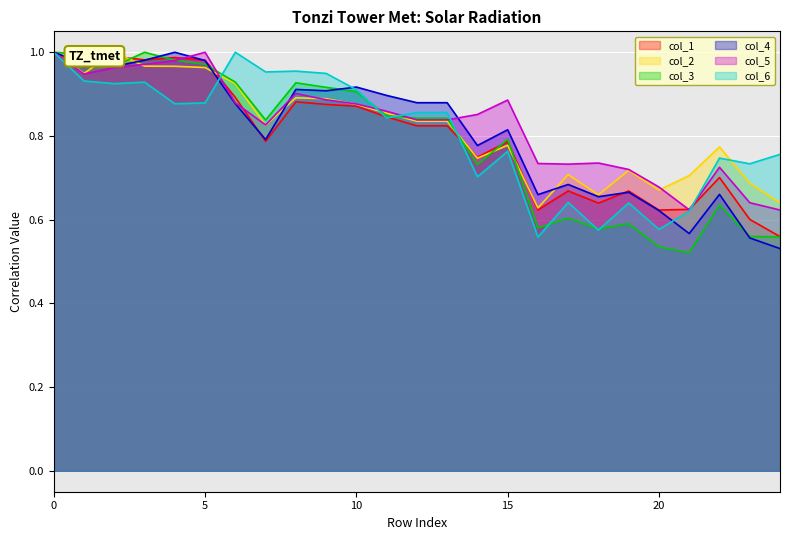

True or false: col_4 has more than 0 interior local peaks.

True